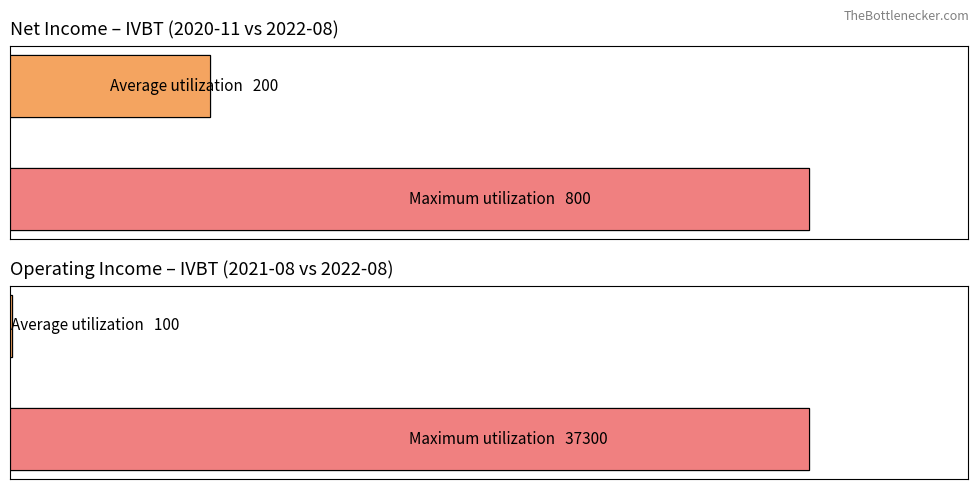

Is the value of Net Income Series at 0 greater than the value of Op. Income Series at 1?

No